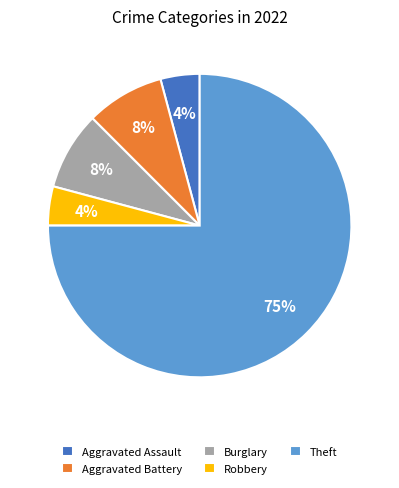

Is there a majority slice in this chart?

Yes